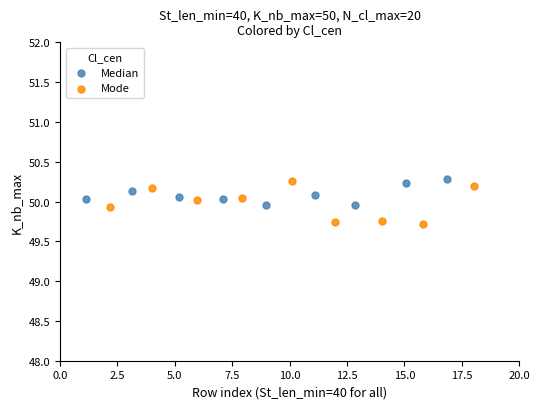

What are all the series names shown in the legend?

Median, Mode